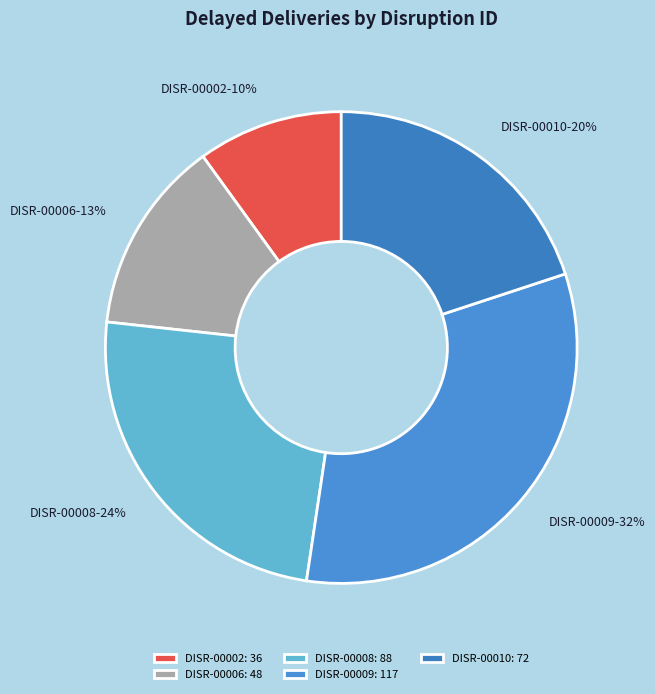

To the nearest percent, what is the combined percentage of DISR-00008 and DISR-00002?

34%